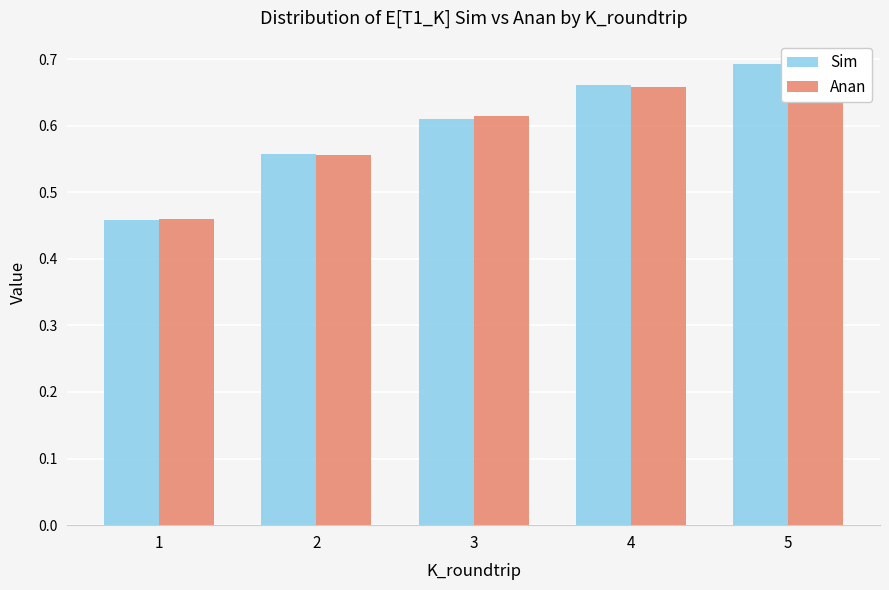

What is the approximate value of Sim at 2?

0.6